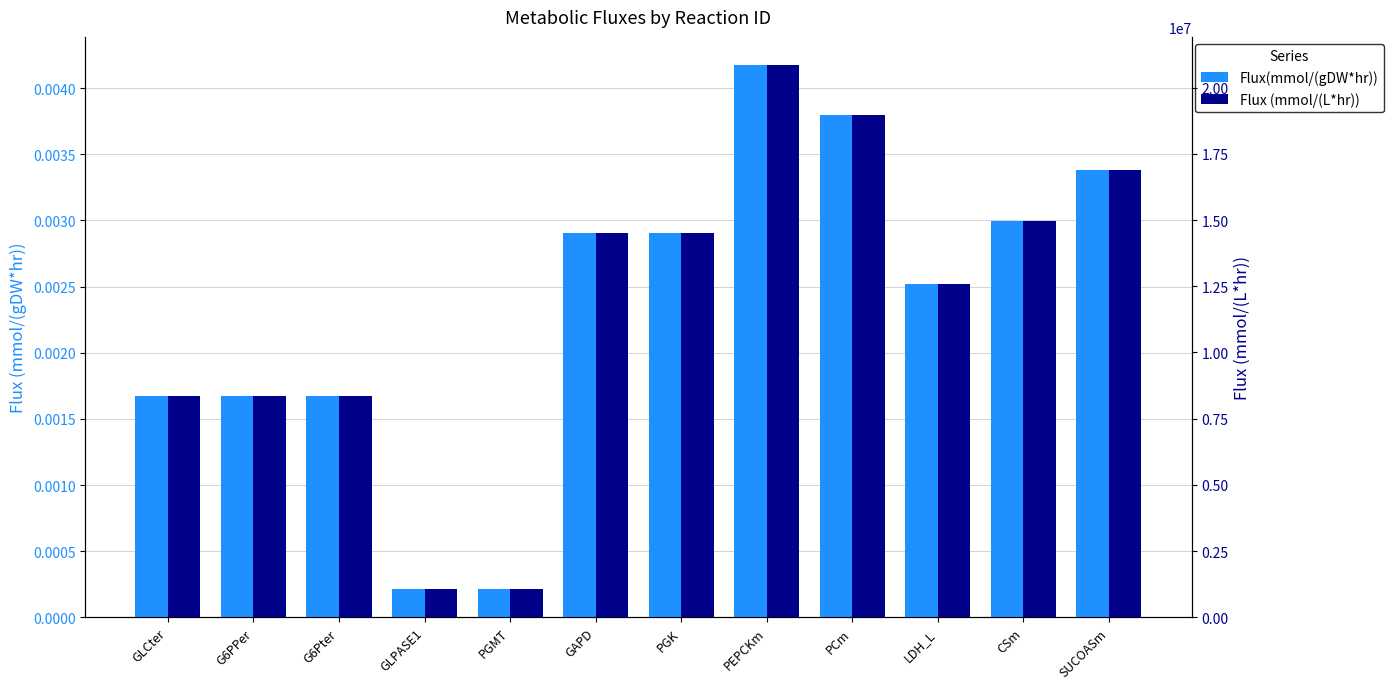

What are all the series names shown in the legend?

Flux(mmol/(gDW*hr)), Flux (mmol/(L*hr))